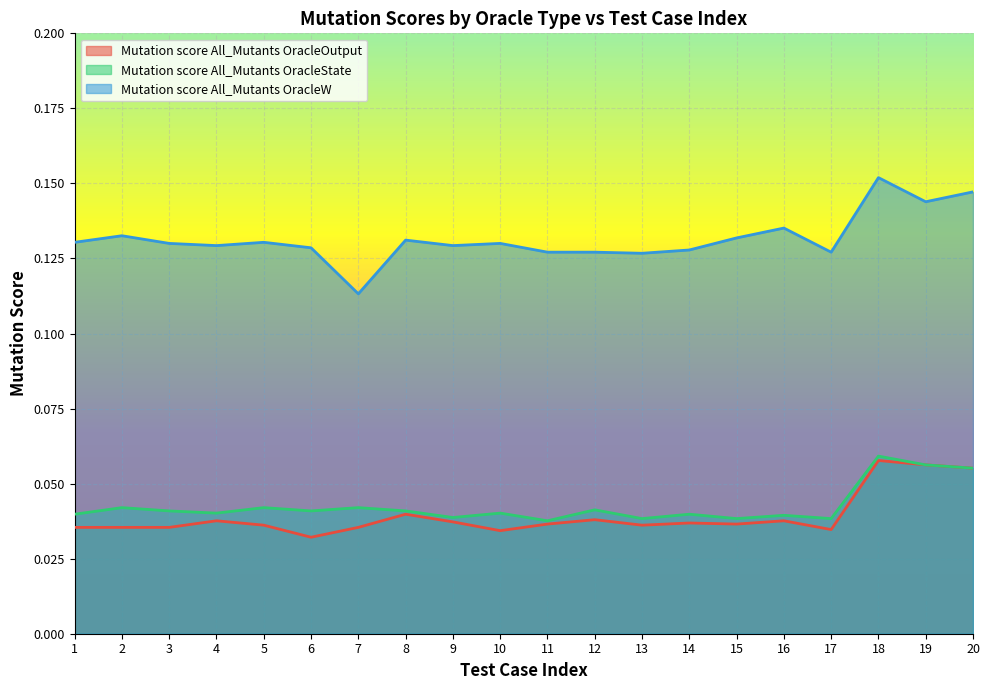

True or false: Mutation score All_Mutants OracleState and Mutation score All_Mutants OracleW intersect in this chart.

False